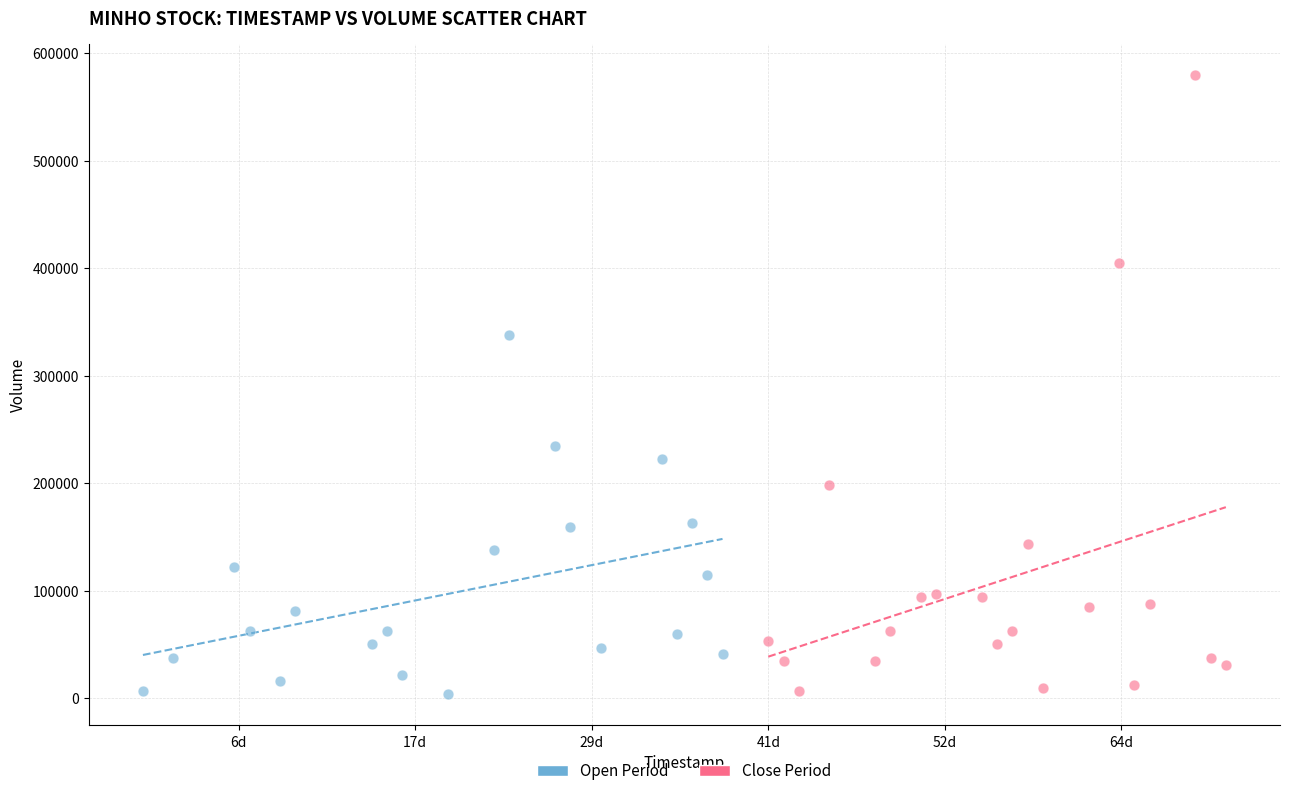

Which series has the widest spread of Y values?

Close Period